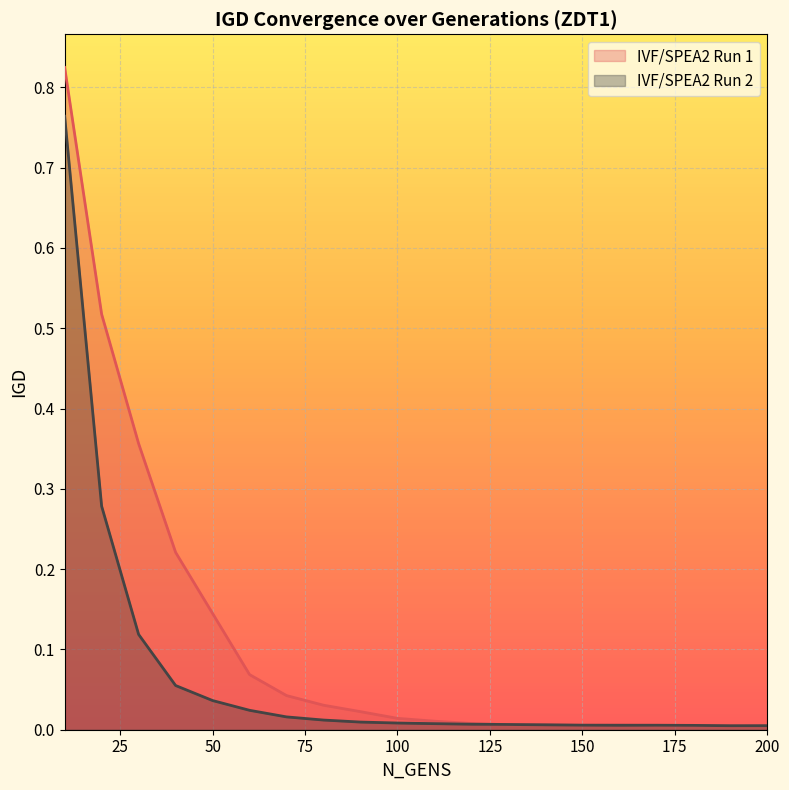

Reading left to right, extract all data points from this chart.

IVF/SPEA2 Run 1: 0.8	0.5	0.4	0.2	0.1	0.1	0.0	0.0	0.0	0.0	0.0	0.0	0.0	0.0	0.0	0.0	0.0	0.0	0.0	0.0
IVF/SPEA2 Run 2: 0.8	0.3	0.1	0.1	0.0	0.0	0.0	0.0	0.0	0.0	0.0	0.0	0.0	0.0	0.0	0.0	0.0	0.0	0.0	0.0